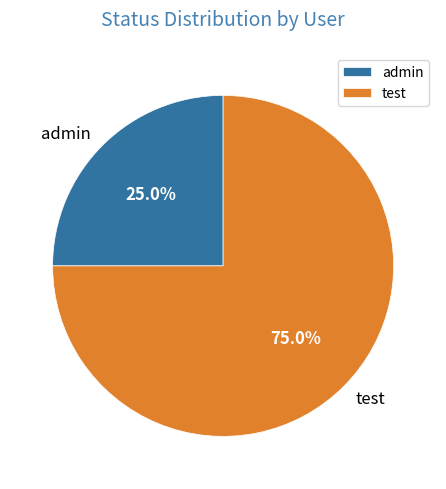

Between admin and test, which is larger?

test